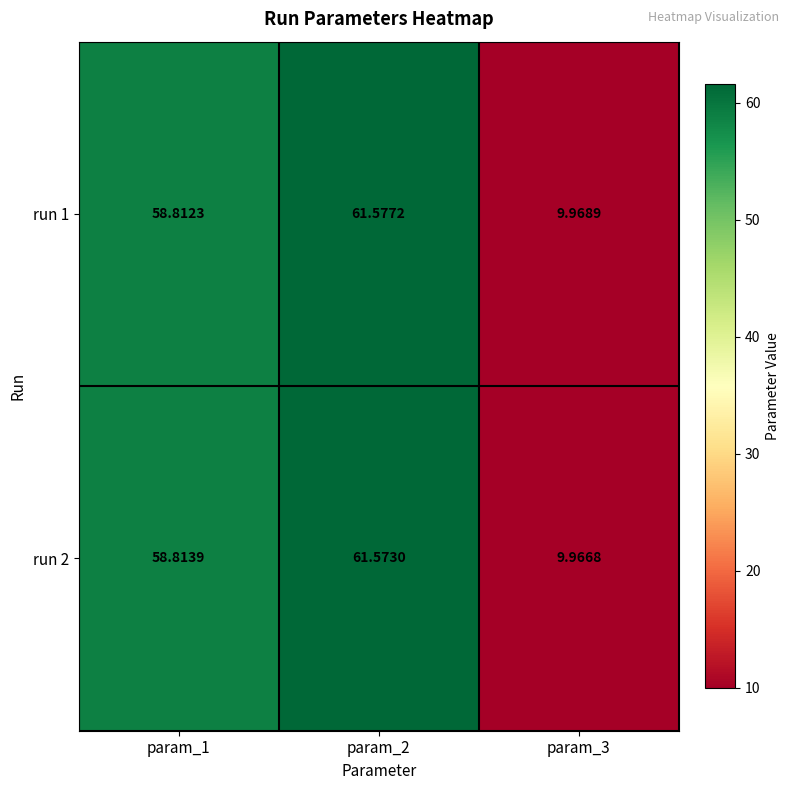

Is the value of run 2 at param_2 greater than the value of run 1 at param_3?

Yes